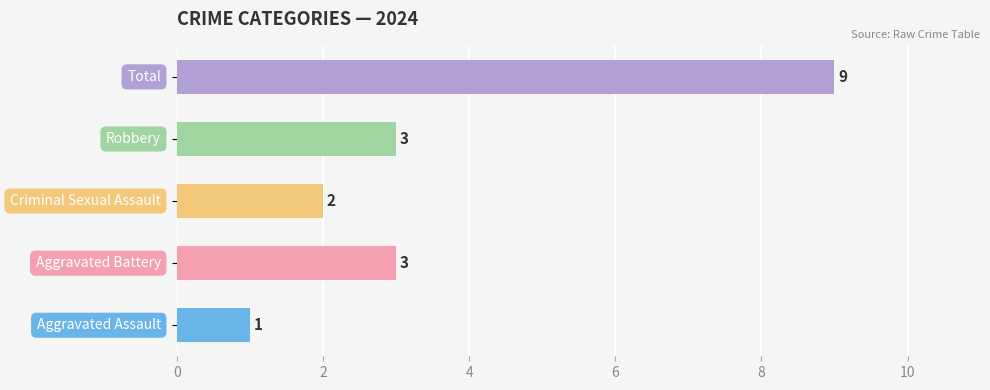

Reading bottom to top, transcribe all the data shown in this chart.

1	3	2	3	9